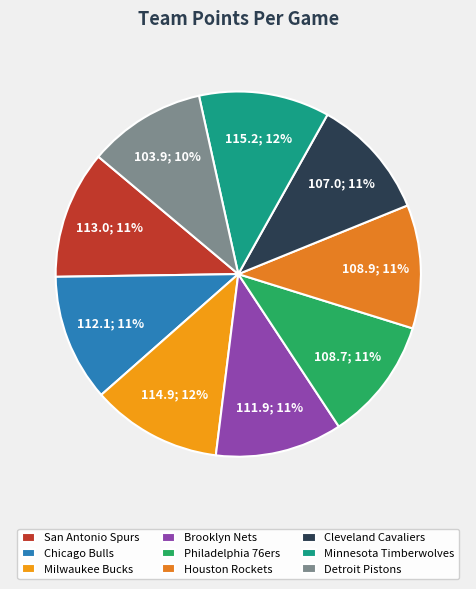

How many slices are in this pie chart?

9